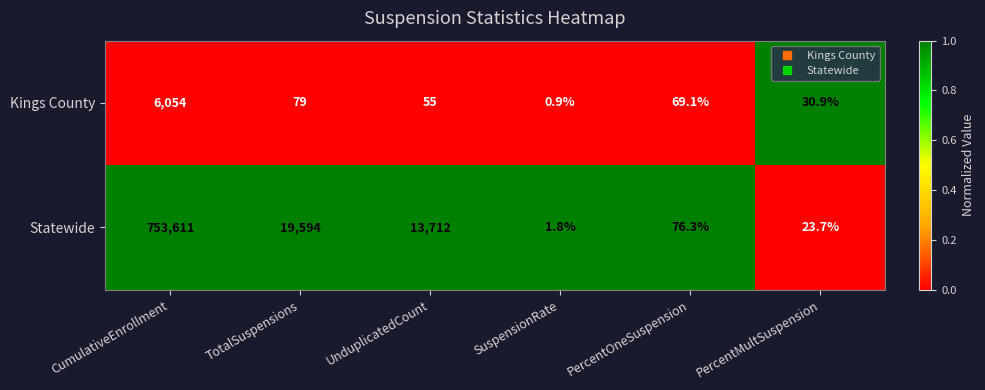

The Statewide series shows 38.8 at PercentMultSuspension. True or false?

False